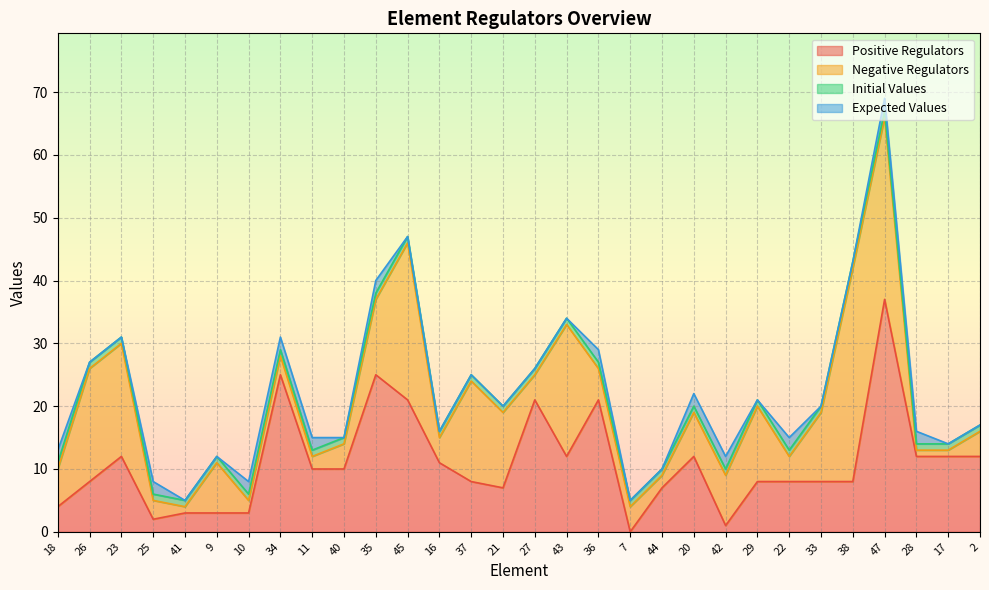

The Positive Regulators series shows 12 at 17. True or false?

True